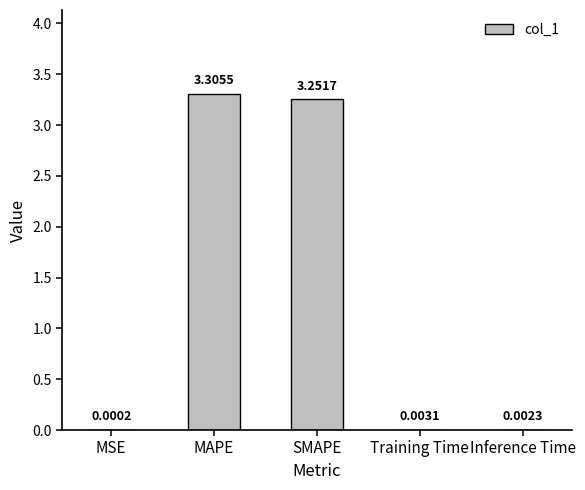

At which label is the value closest to 1?

Training Time